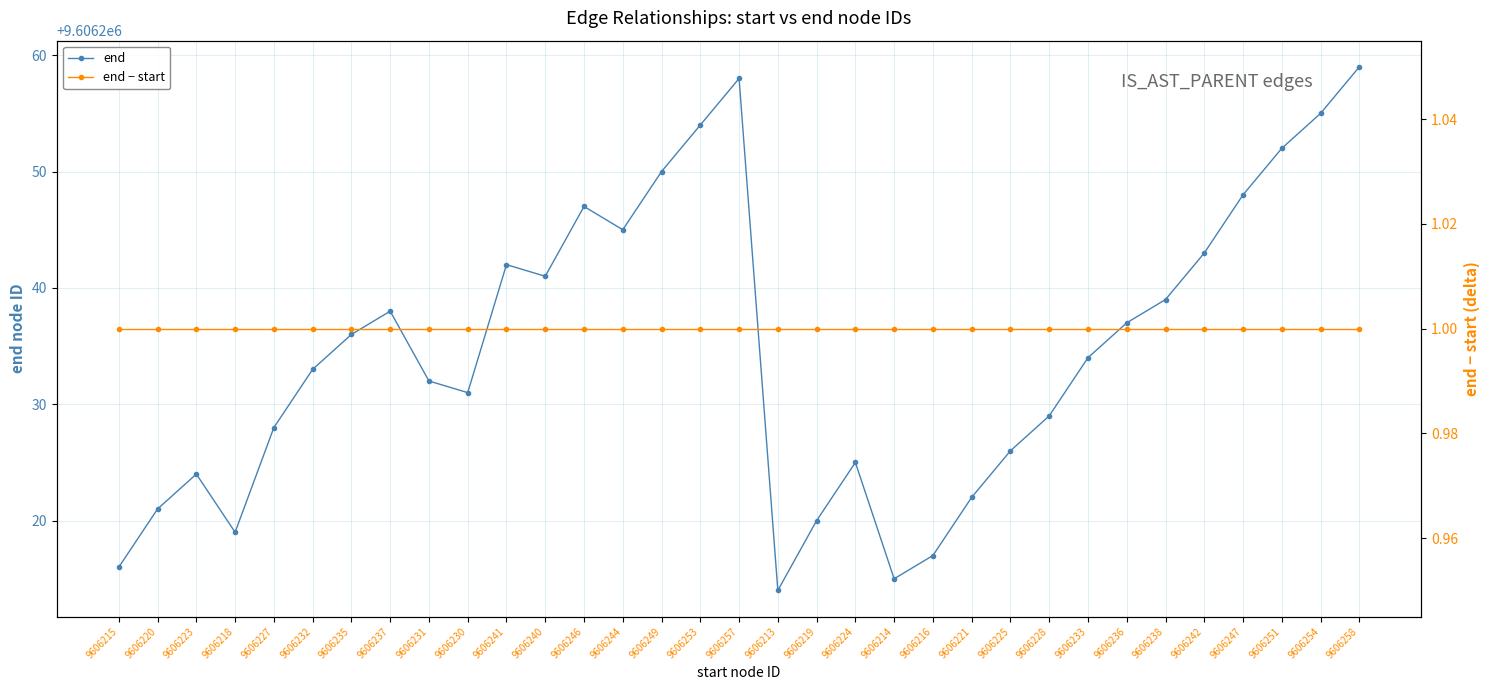

Which category has the highest value in the end series?

9606258